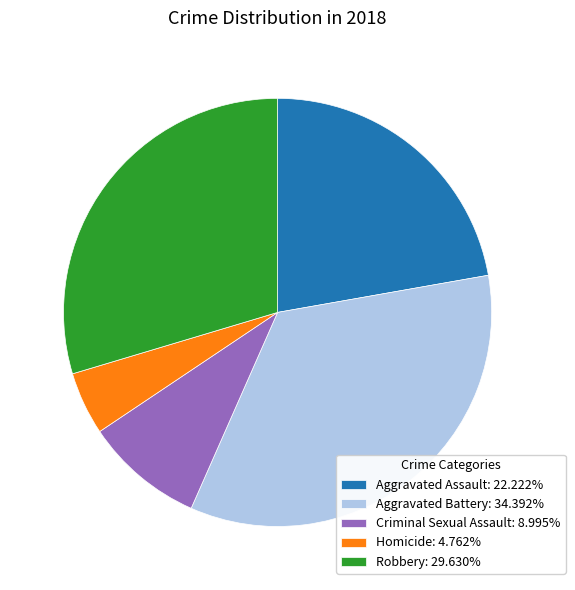

What is the ratio of the value at Aggravated Battery to the value at Robbery?

1.2